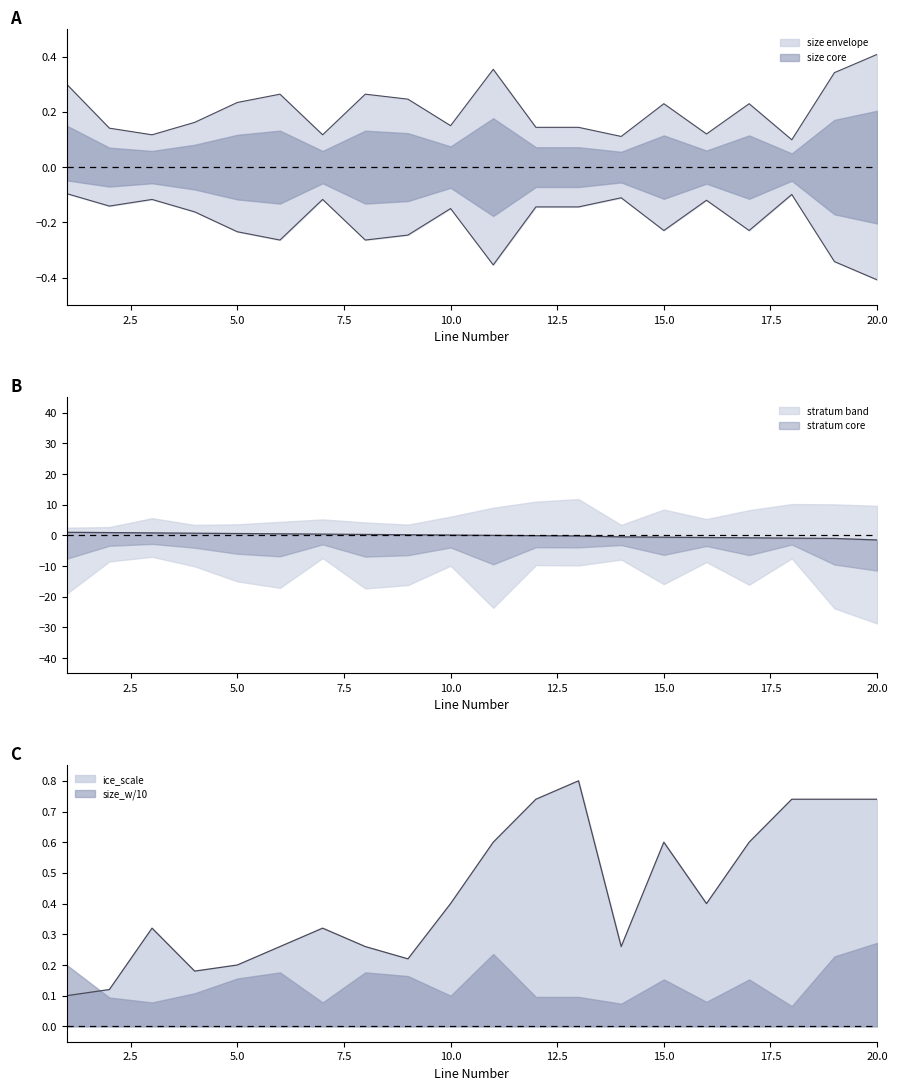

The value of ice_scale at 2 is 0.2. True or false?

False